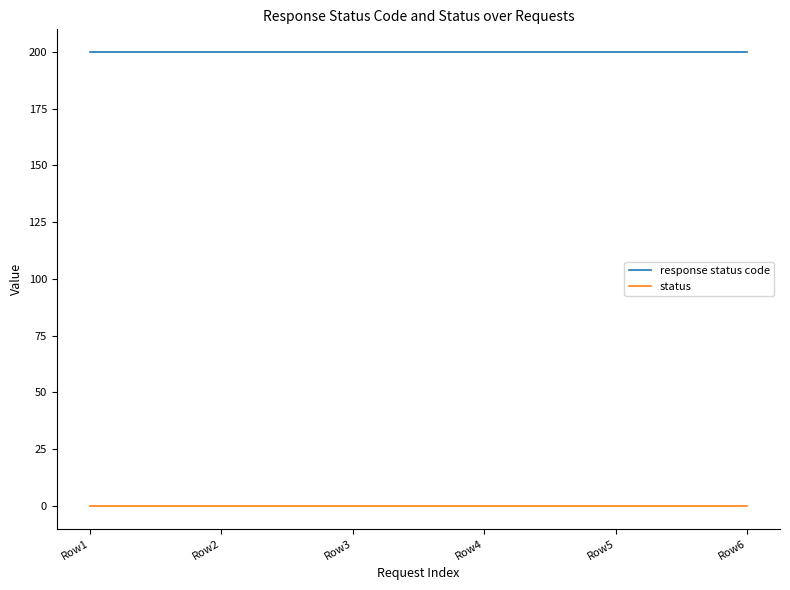

Does the chart have visible grid lines?

No